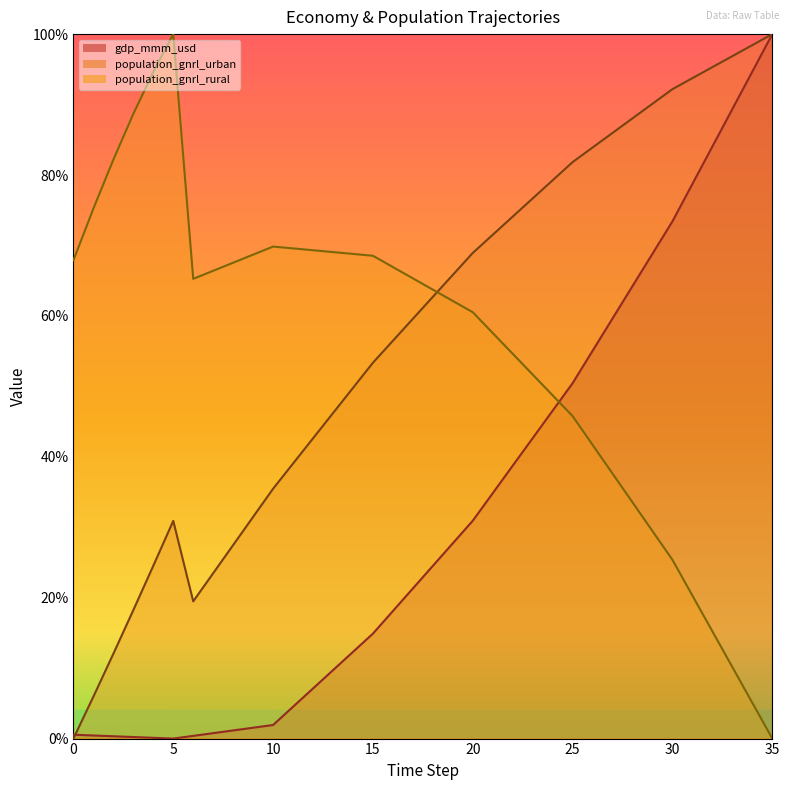

The value of population_gnrl_urban at 8 is 0.1. True or false?

False